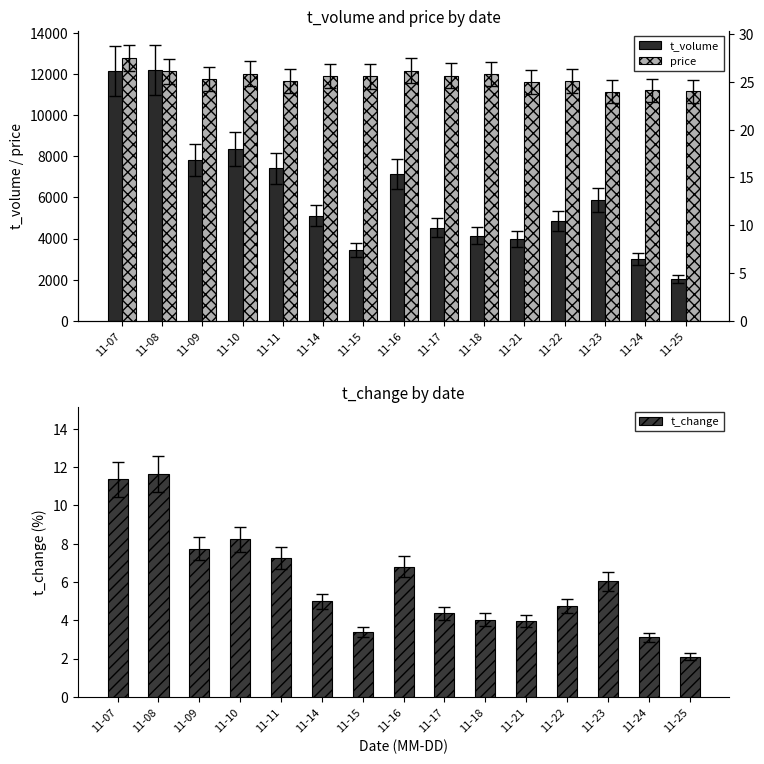

How many bars are there in each group?

3